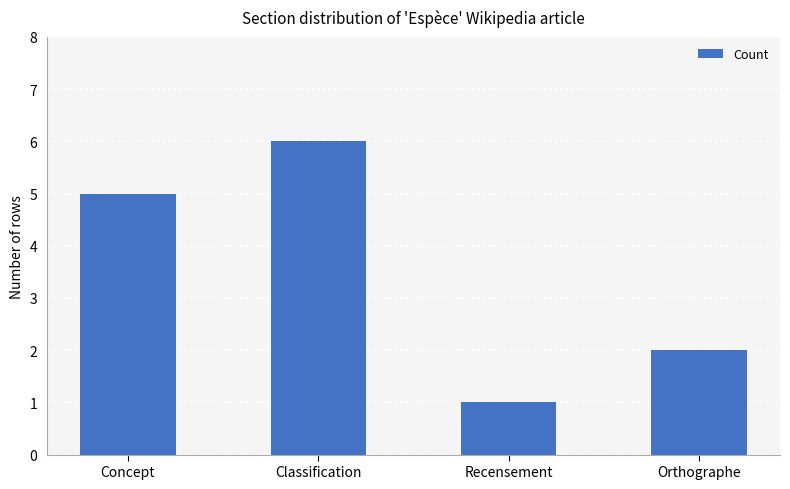

What value does the data have at Orthographe?

2